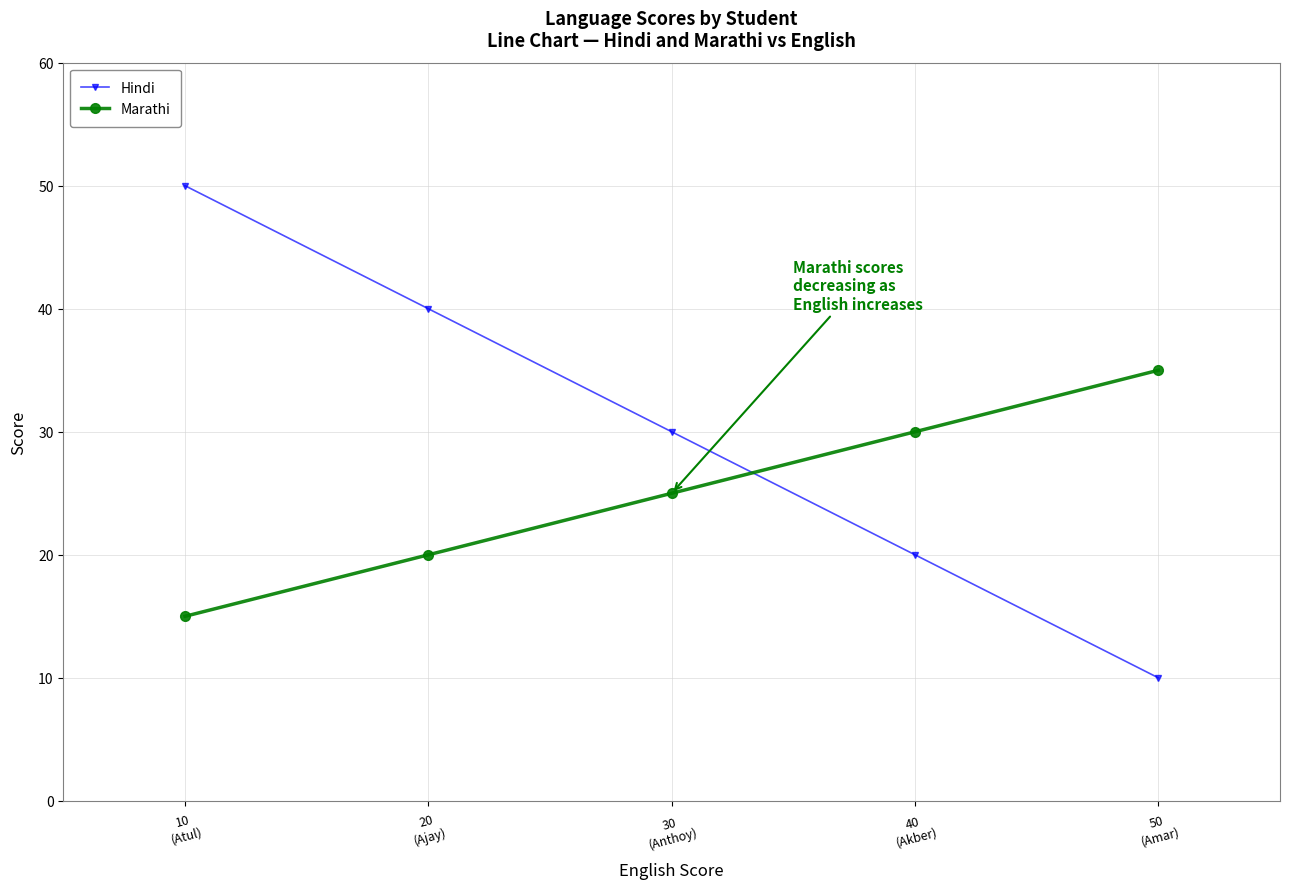

List the series in order of their overall mean, lowest first.

Marathi, Hindi